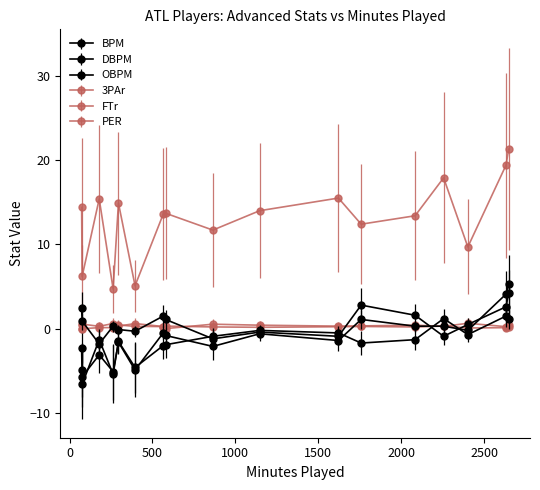

Which series has the largest range (max minus min)?

PER